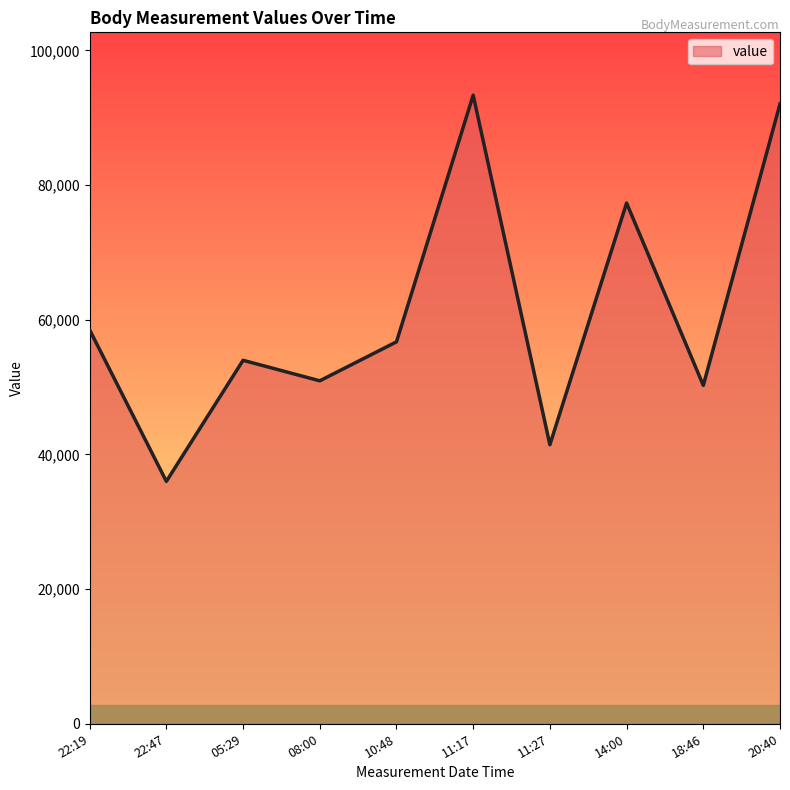

How many lines are shown in the chart?

1